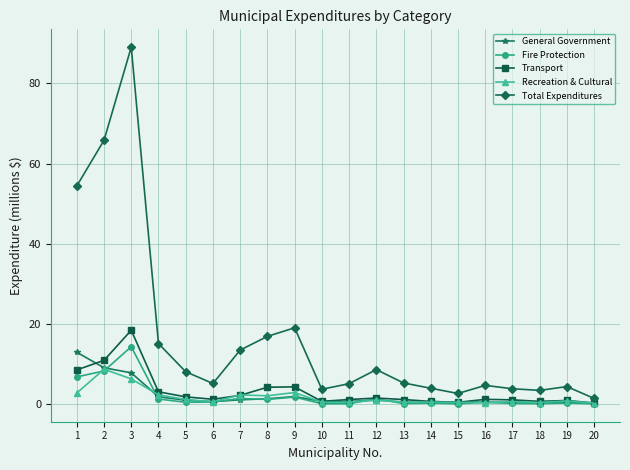

What is the maximum value shown in the chart?

89.0